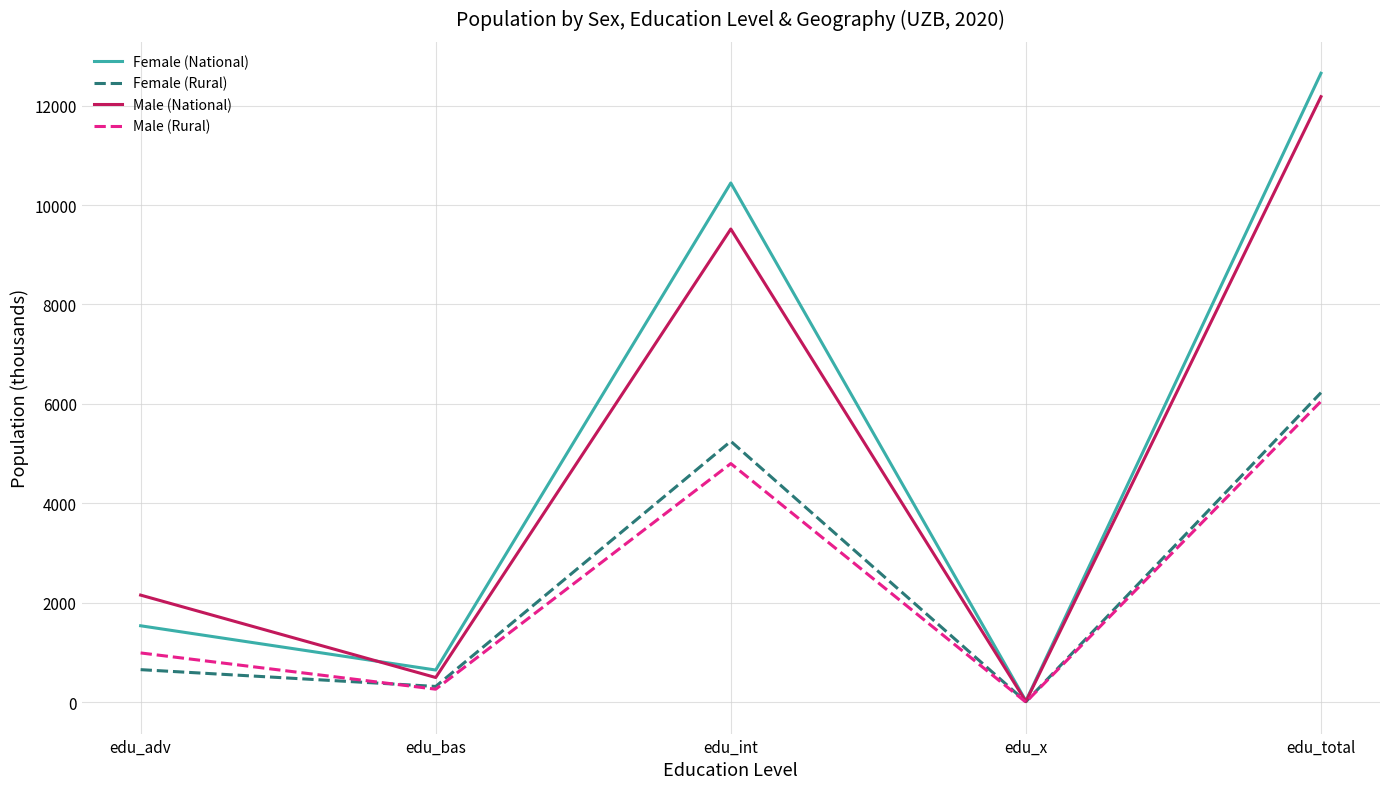

True or false: Female (National) has a value of 19288.5 at edu_total.

False